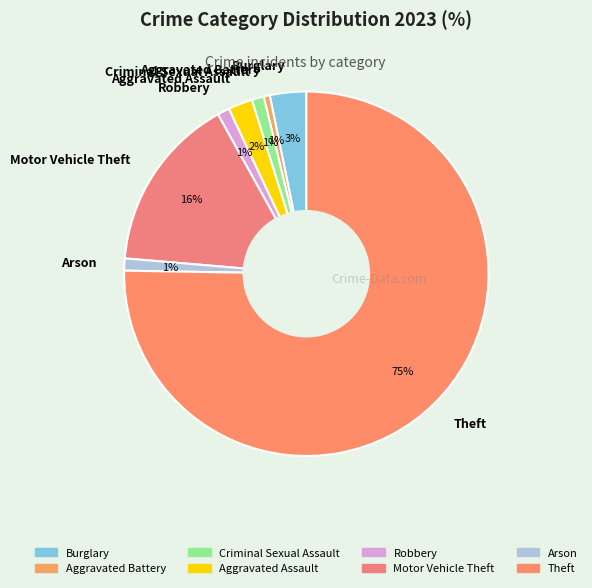

Do Robbery and Criminal Sexual Assault together represent more than half of the pie?

No